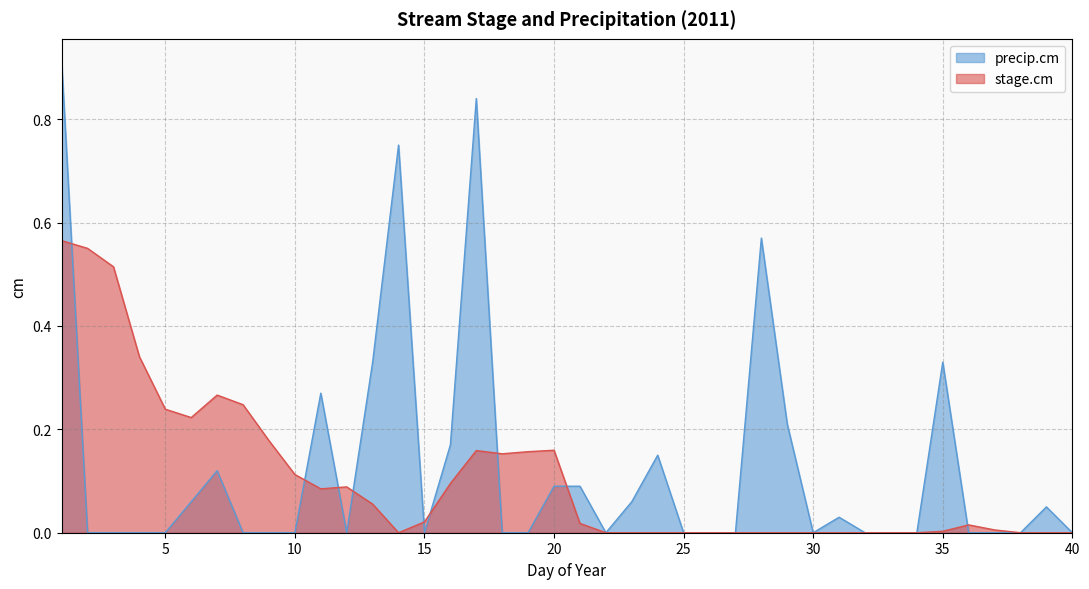

Reading left to right, what are all the values shown in this chart?

stage.cm: 1=0.6	2=0.6	3=0.5	4=0.3	5=0.2	6=0.2	7=0.3	8=0.2	9=0.2	10=0.1	11=0.1	12=0.1	13=0.1	14=0.0	15=0.0	16=0.1	17=0.2	18=0.2	19=0.2	20=0.2	21=0.0	22=0.0	23=0.0	24=0.0	25=0.0	26=0.0	27=0.0	28=0.0	29=0.0	30=0.0	31=0.0	32=0.0	33=0.0	34=0.0	35=0.0	36=0.0	37=0.0	38=0.0	39=0.0	40=0.0
precip.cm: 1=0.9	2=0.0	3=0.0	4=0.0	5=0.0	6=0.1	7=0.1	8=0.0	9=0.0	10=0.0	11=0.3	12=0.0	13=0.3	14=0.8	15=0.0	16=0.2	17=0.8	18=0.0	19=0.0	20=0.1	21=0.1	22=0.0	23=0.1	24=0.1	25=0.0	26=0.0	27=0.0	28=0.6	29=0.2	30=0.0	31=0.0	32=0.0	33=0.0	34=0.0	35=0.3	36=0.0	37=0.0	38=0.0	39=0.1	40=0.0